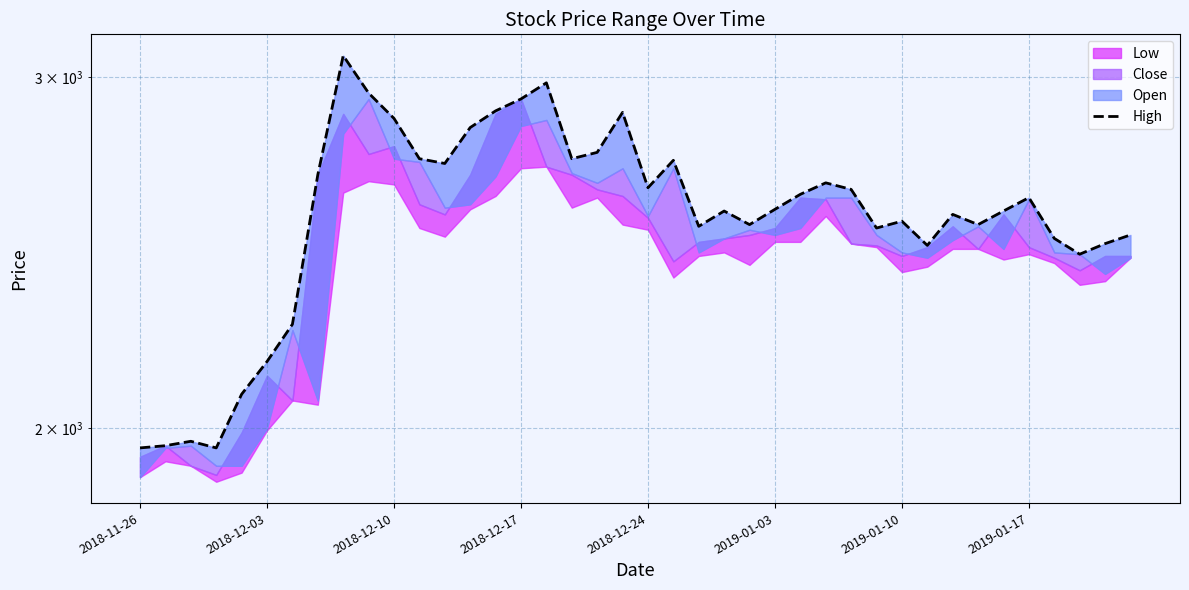

How many interior local peaks (higher than both neighbors) does the data have?

10